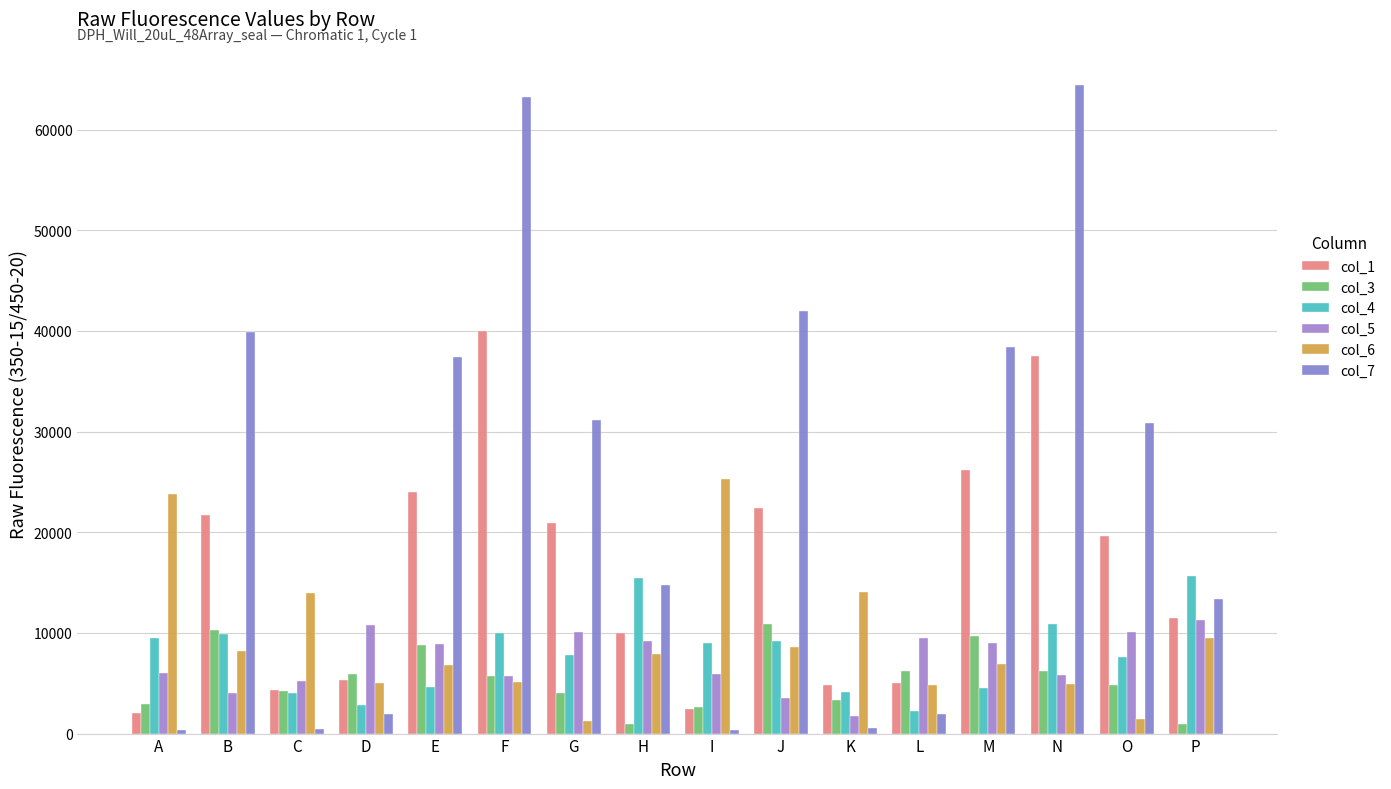

What are all the series names shown in the legend?

col_1, col_3, col_4, col_5, col_6, col_7